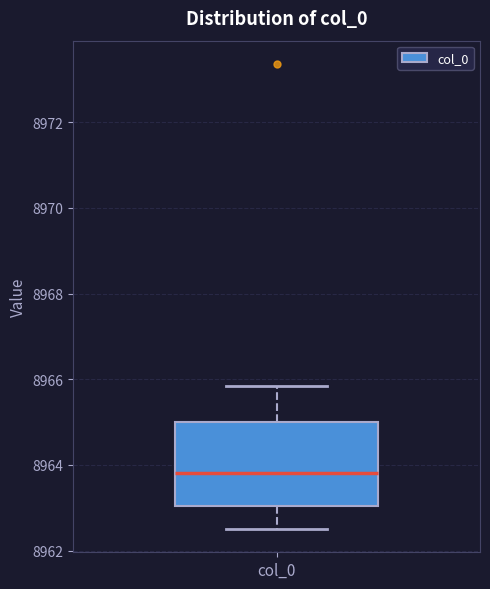

Read this box plot against the y-axis: the position of the median line, the range covered by the box, and the ends of both whiskers. The values are not printed on the chart, so give them approximately, as read against the axis.

median 8963.8, box 8963.0 to 8965.0, whiskers 8962.6 to 8965.8